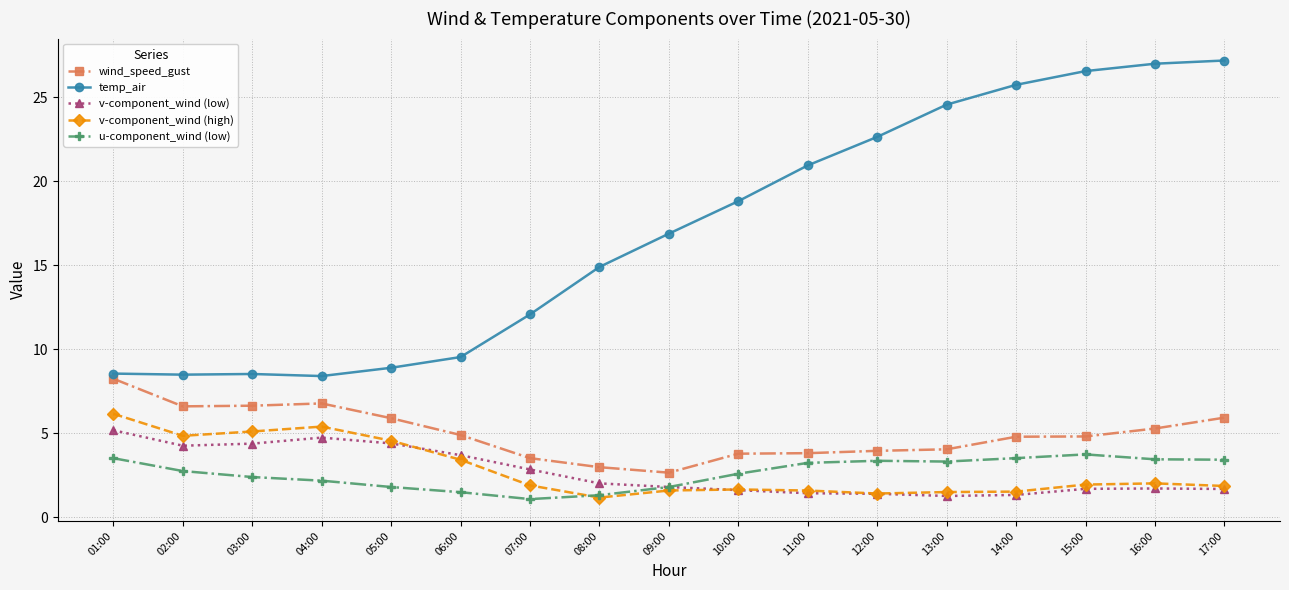

Is the value of u-component_wind (low) at 02:00 greater than the value of temp_air at 14:00?

No